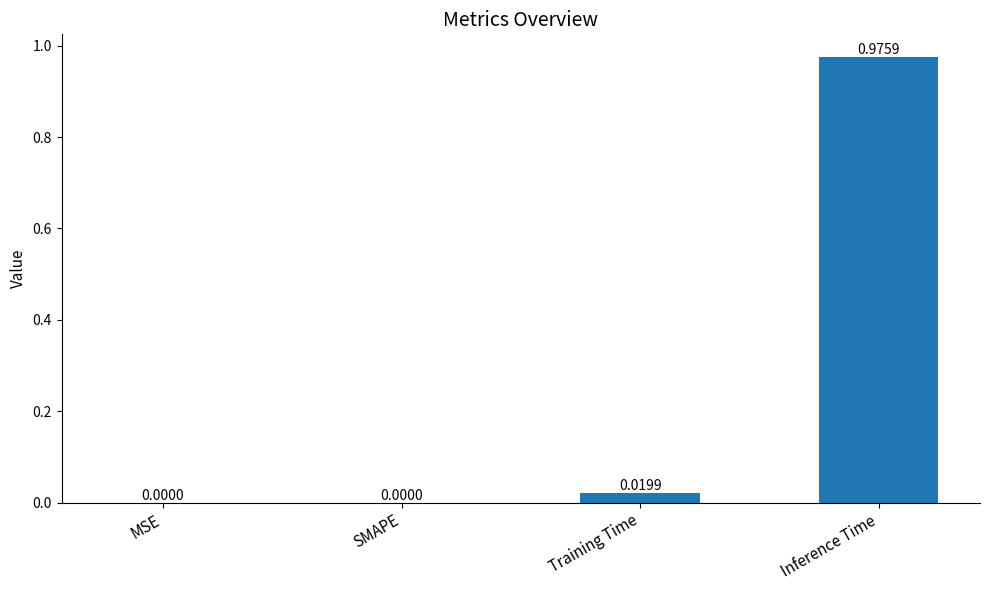

What is the change in value from Training Time to Inference Time?

+1.0